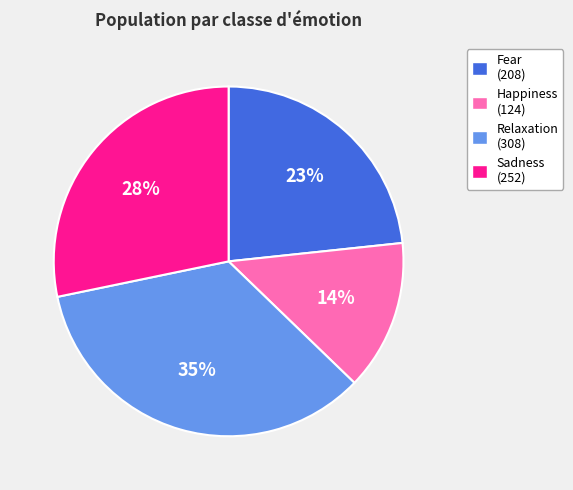

Rank the categories by value from lowest to highest.

Happiness, Fear, Sadness, Relaxation